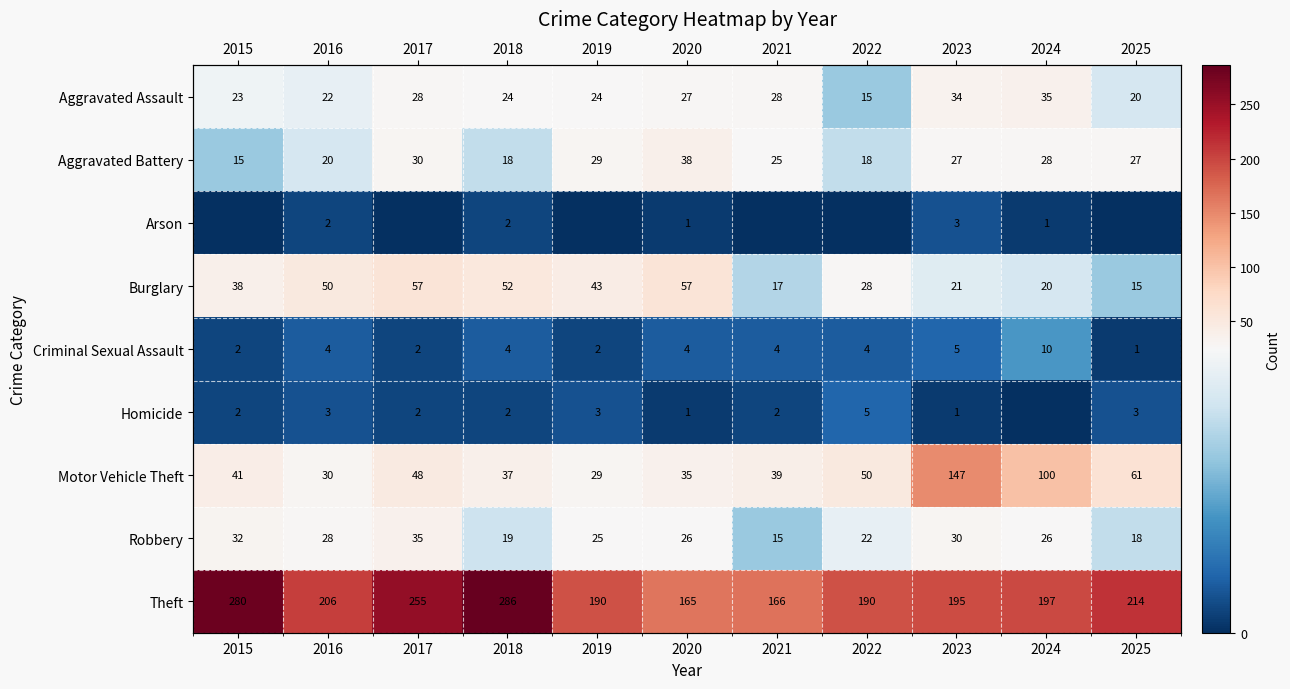

At which label does Burglary reach its minimum?

2025